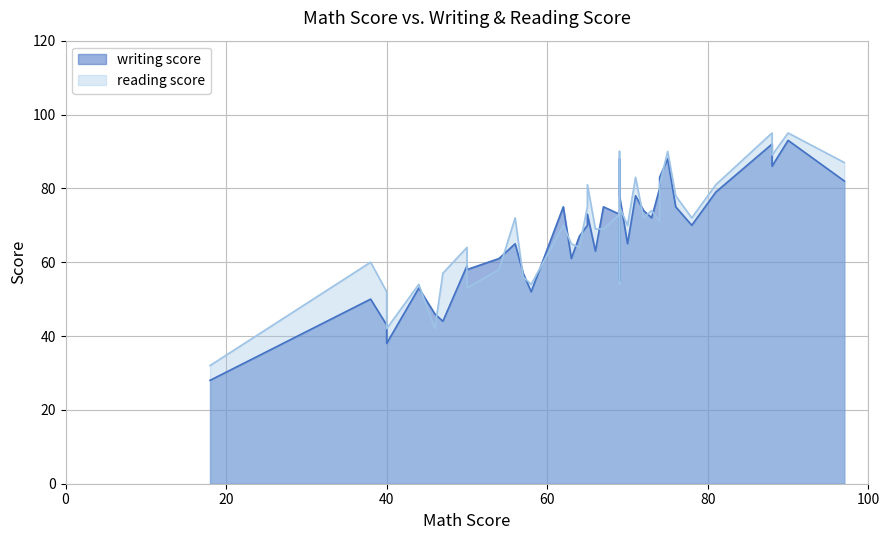

True or false: reading score has more than 0 points higher than both neighbors.

True